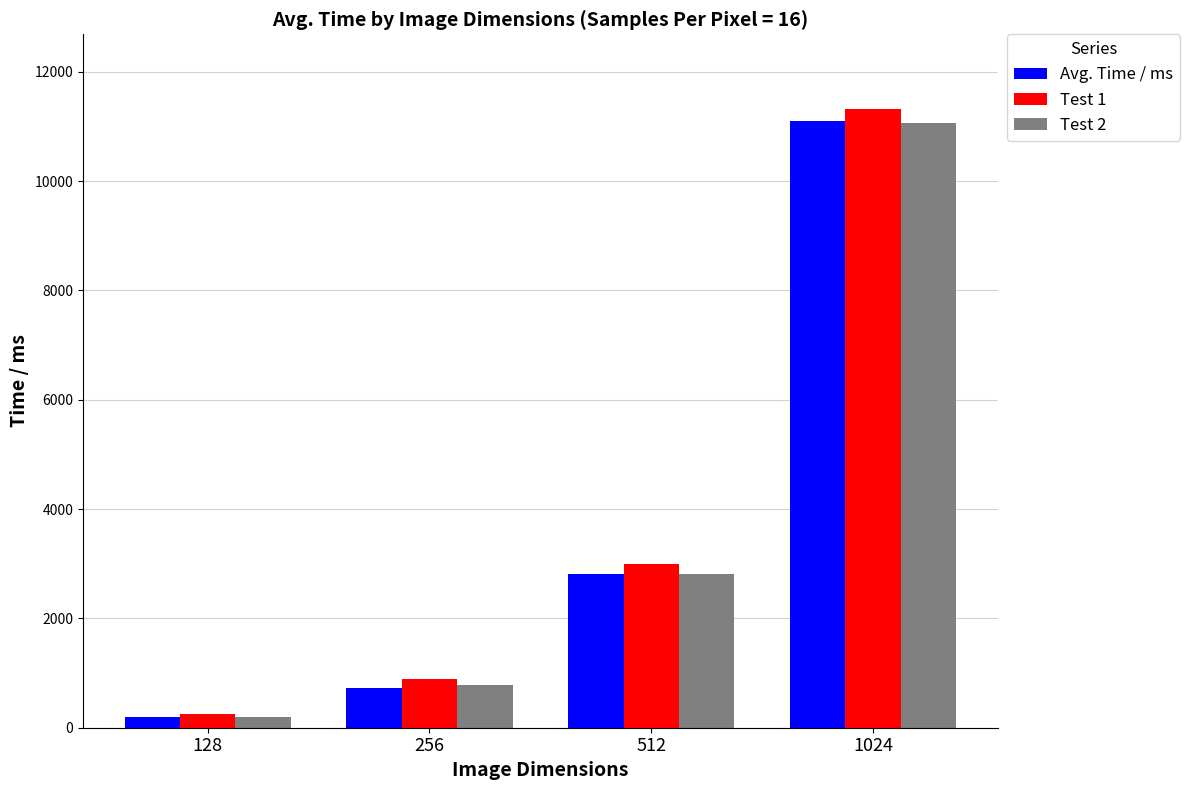

Reading right to left, list all the values displayed in this chart.

Avg. Time / ms: 1024=11098.8	512=2817.6	256=728.8	128=187.2
Test 1: 1024=11326.0	512=2990.0	256=886.0	128=251.0
Test 2: 1024=11059.0	512=2808.0	256=782.0	128=200.0